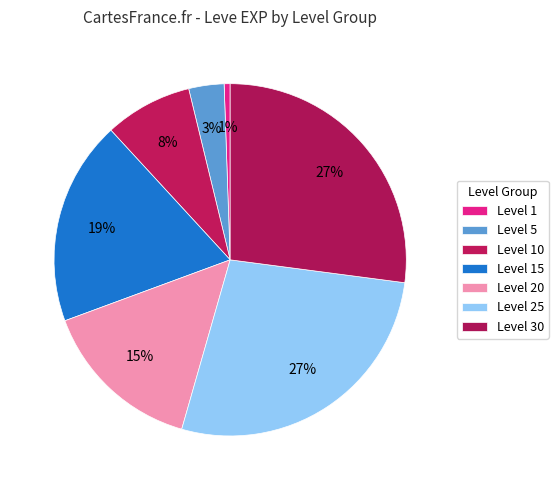

How many segments does this pie chart have?

7